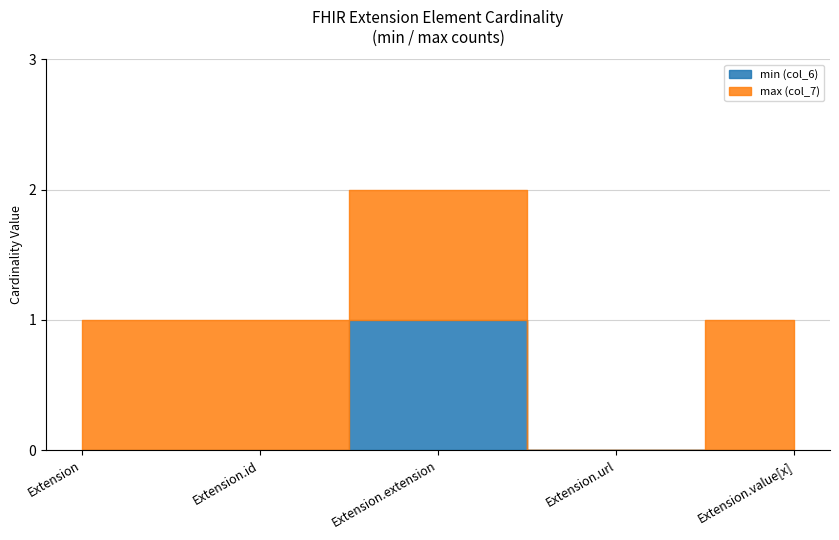

Rank the categories by value from lowest to highest.

Extension, Extension.id, Extension.url, Extension.value[x], Extension.extension